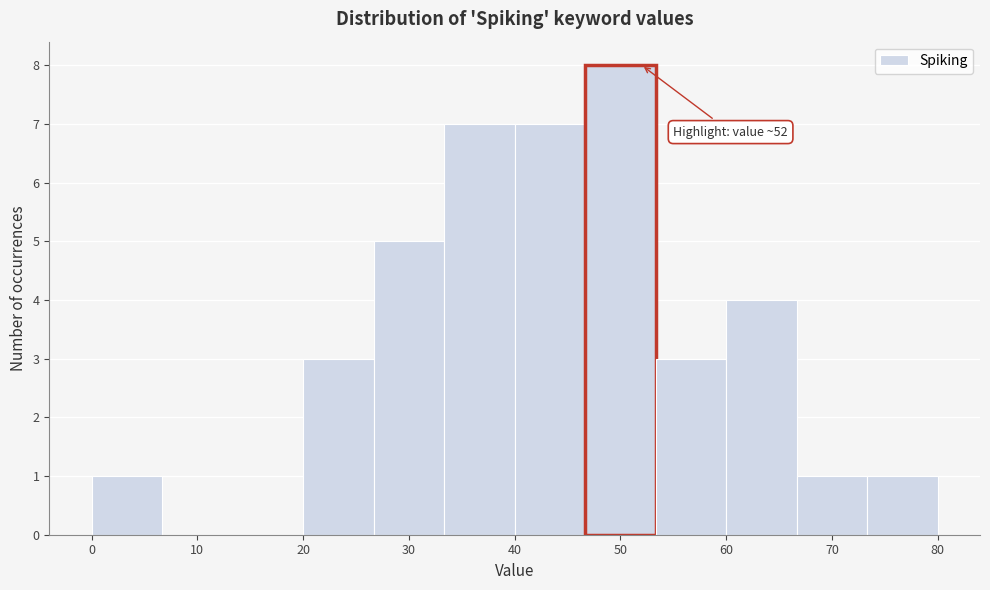

Over which range of the x-axis is the bar tallest?

47 to 53